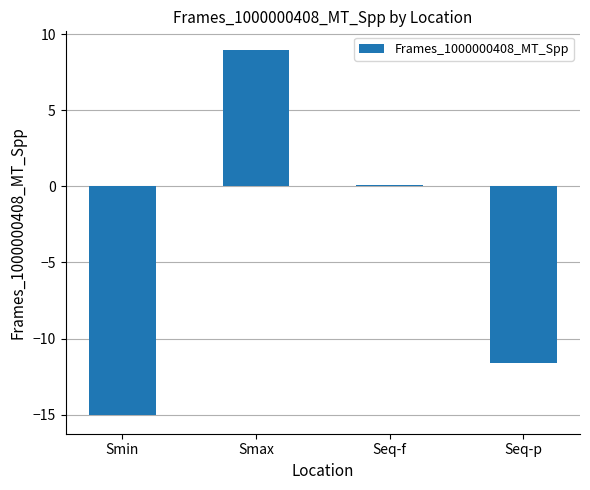

What is the sum of all values?

-17.6